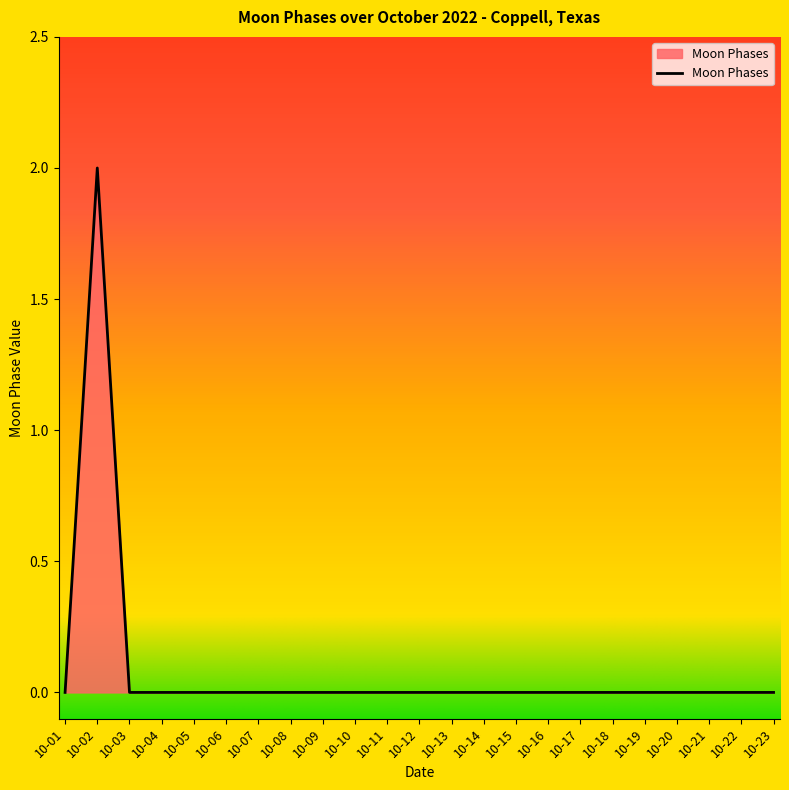

The value at 10-04 is 1. True or false?

False